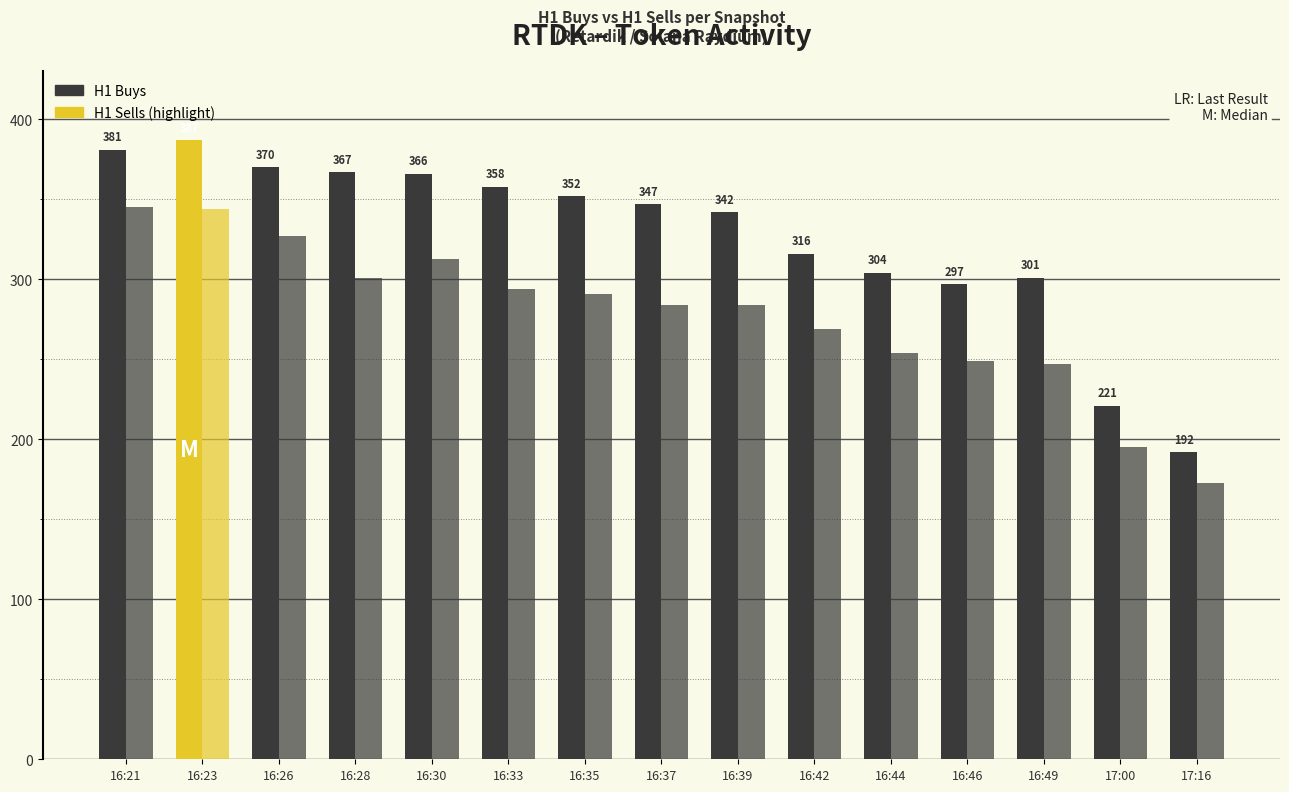

What are all the series names shown in the legend?

H1 Buys, H1 Sells